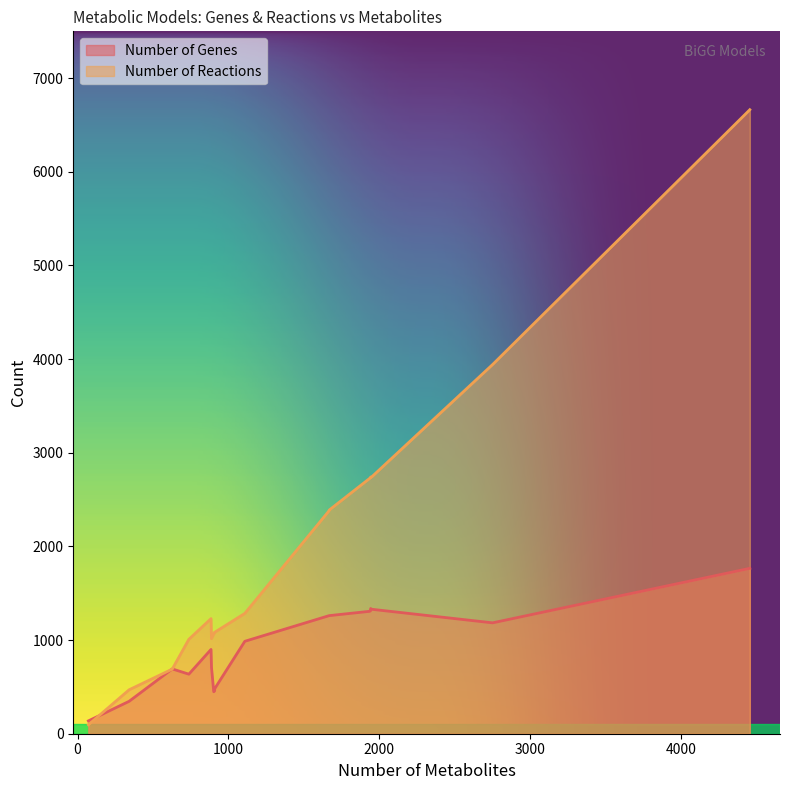

How many intersections are there between Number of Reactions and Number of Genes?

3